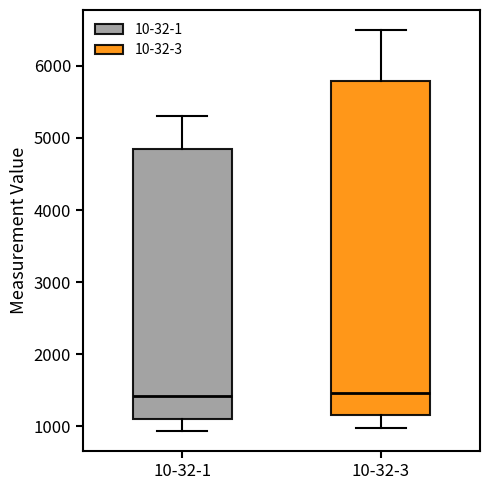

Reading left to right, read every box against the y-axis: the position of its median line, the range the box covers, and the ends of its whiskers. The values are not printed on the chart, so give them approximately, as read against the axis.

10-32-1: median 1400, box 1100 to 4800, whiskers 900 to 5300
10-32-3: median 1500, box 1200 to 5800, whiskers 1000 to 6500